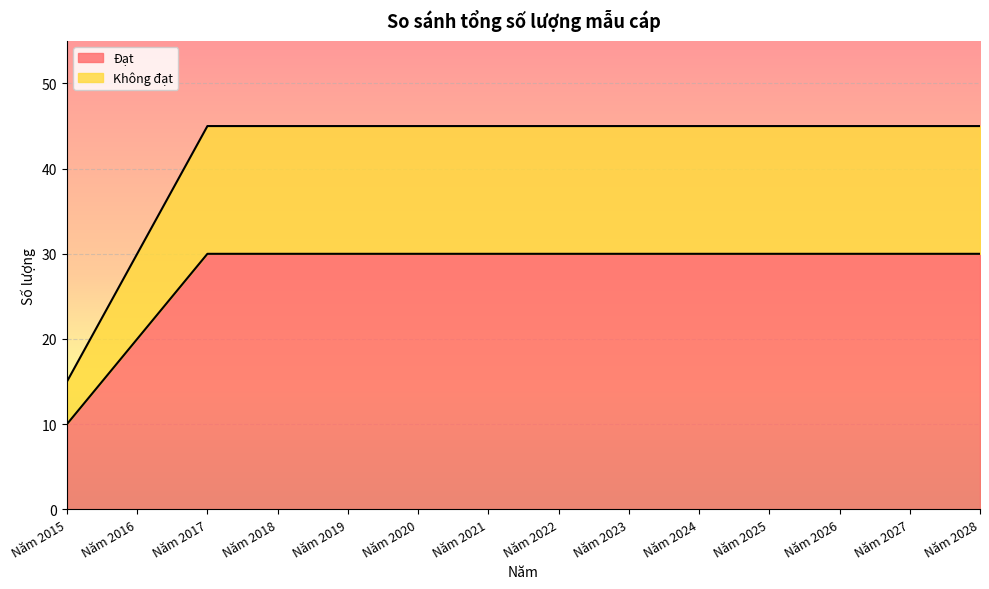

What is the maximum value shown in the chart?

45